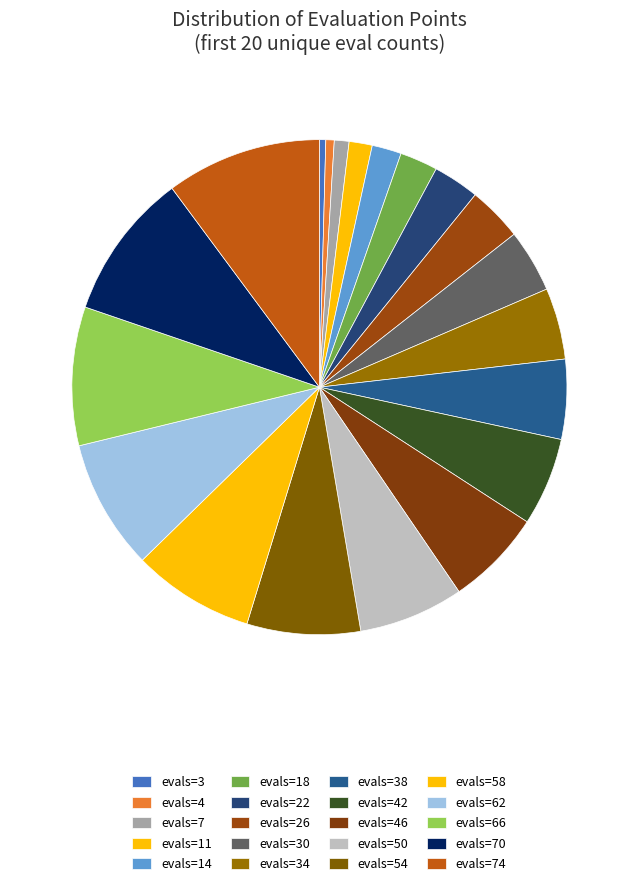

To the nearest percent, what percentage of the pie is evals=14?

2%